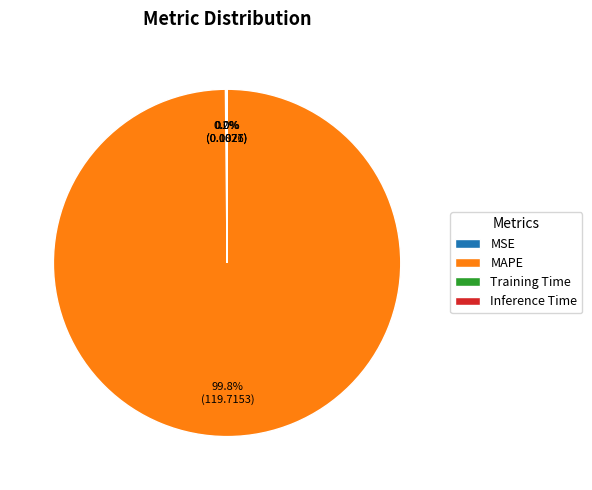

Which slice is the largest?

MAPE